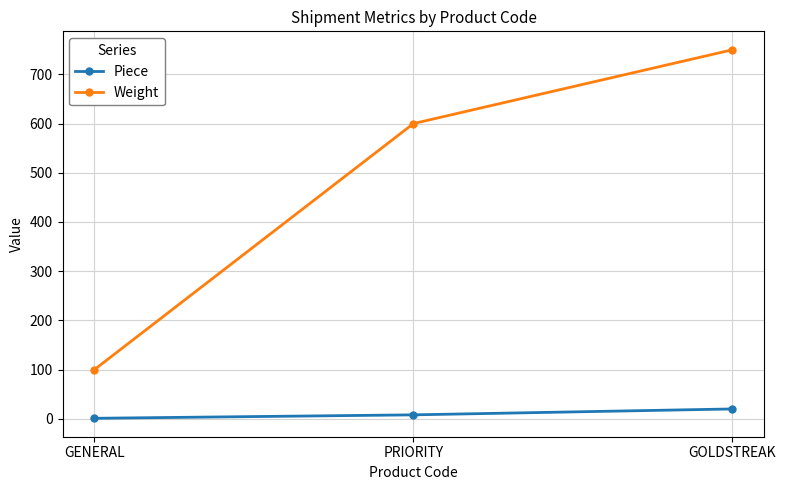

Which category has the lowest value across all series?

GENERAL